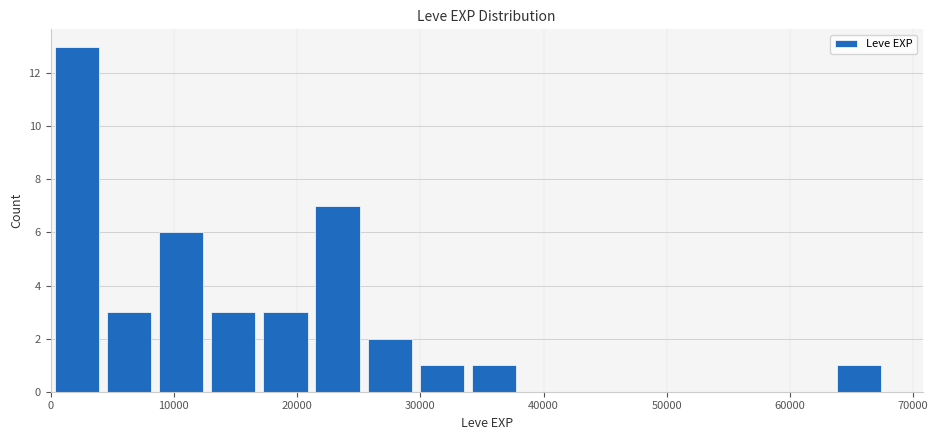

Reading left to right, transcribe this chart: for each bar, give the range it covers on the x-axis and its height. Neither the bar edges nor the heights are printed on the chart, so give them approximately, as read against the axes.

0 to 4000: 13
4000 to 8000: 3
8000 to 13000: 6
13000 to 17000: 3
17000 to 21000: 3
21000 to 25000: 7
25000 to 30000: 2
30000 to 34000: 1
34000 to 38000: 1
38000 to 42000: 0
42000 to 47000: 0
47000 to 51000: 0
51000 to 55000: 0
55000 to 59000: 0
59000 to 63000: 0
63000 to 68000: 1